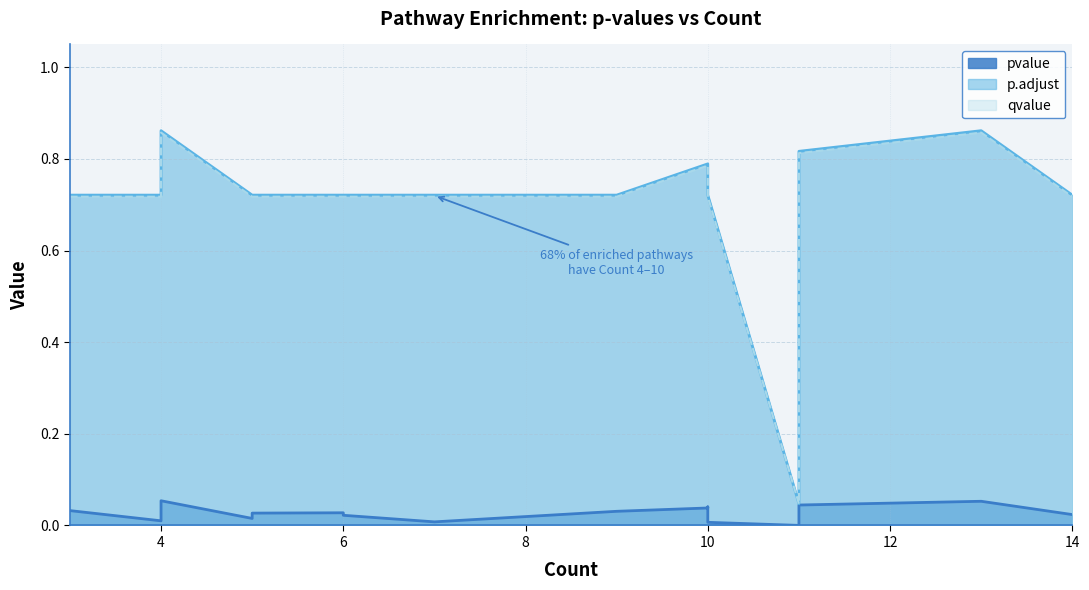

Is the value of p.adjust at 13 greater than the value of pvalue at 13?

Yes